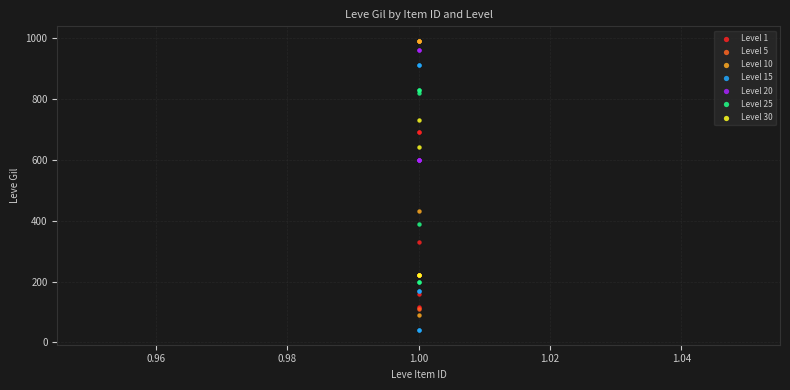

Which series reaches the minimum Y coordinate?

Level 15